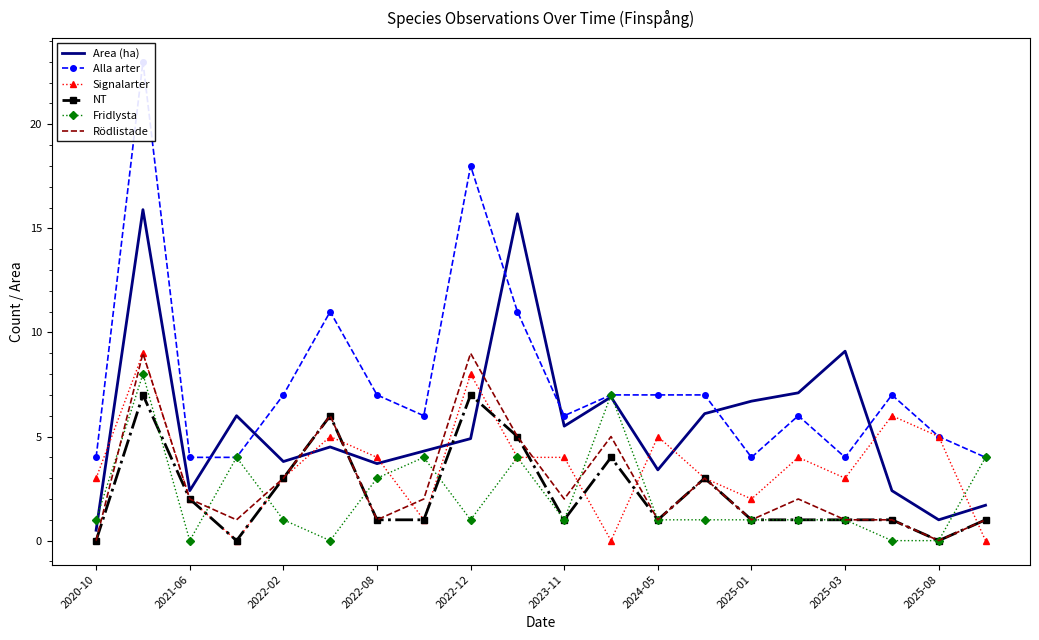

What is the spread (max minus min) of values at 17?

7.0